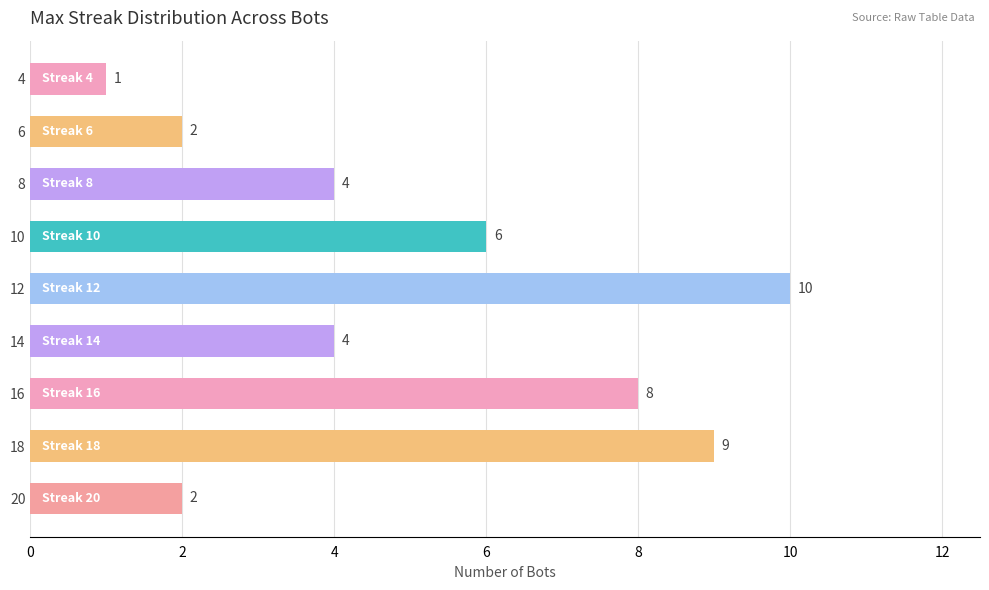

How many distinct data groups are displayed?

1